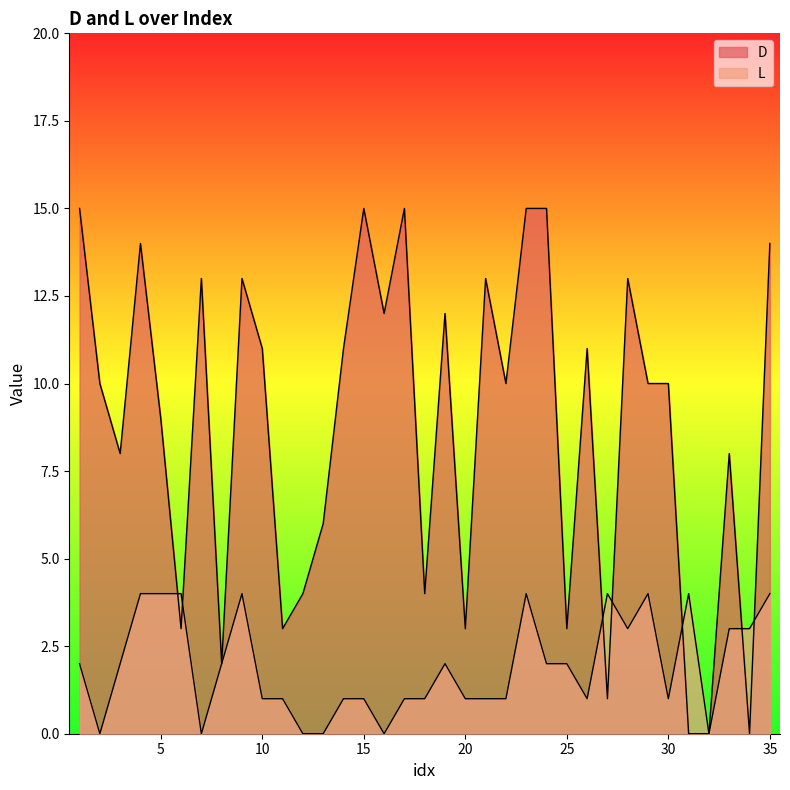

Which has a higher value, 19 or 17?

17